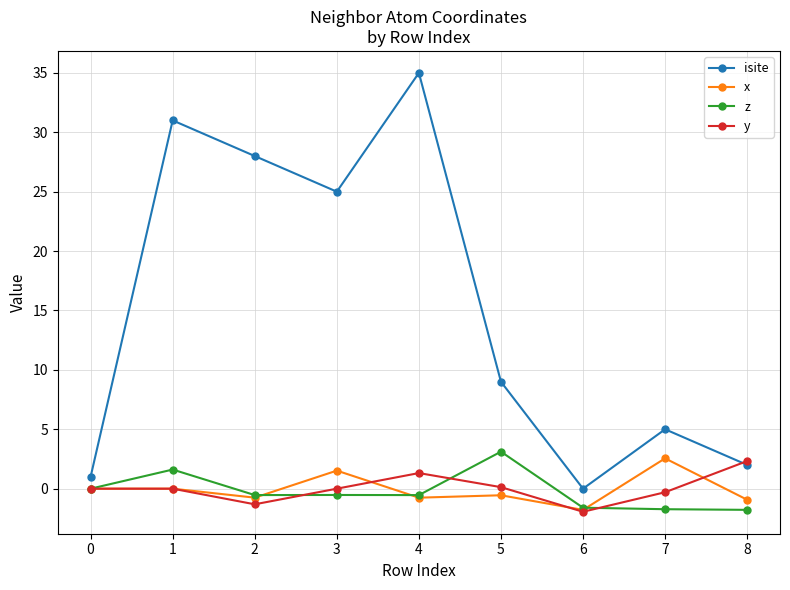

How many series are shown in this chart?

4